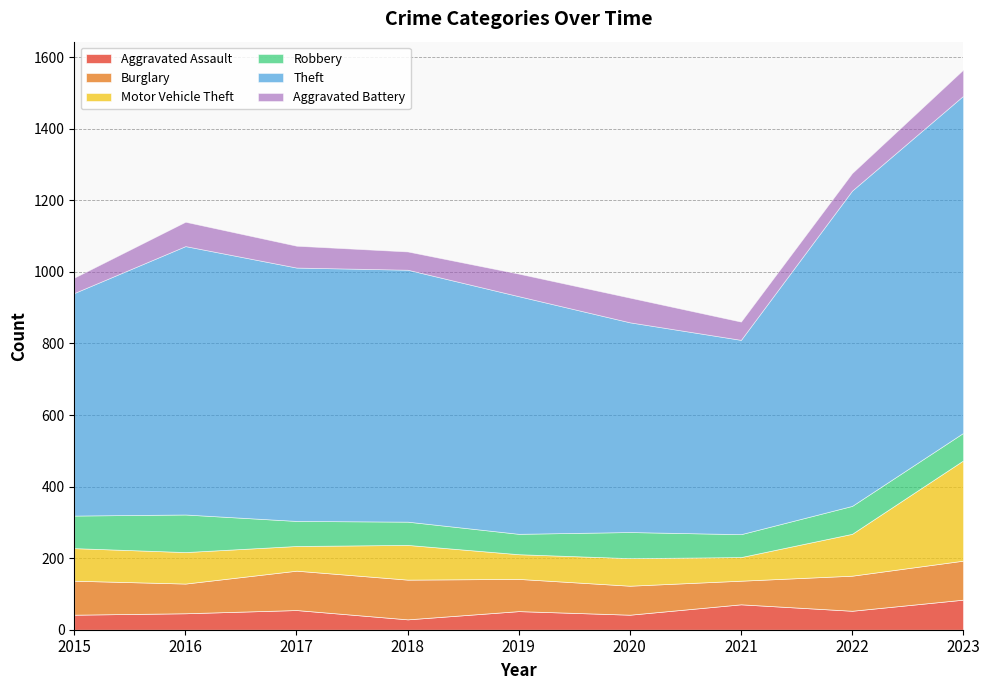

What is the sum of all Burglary values?

843